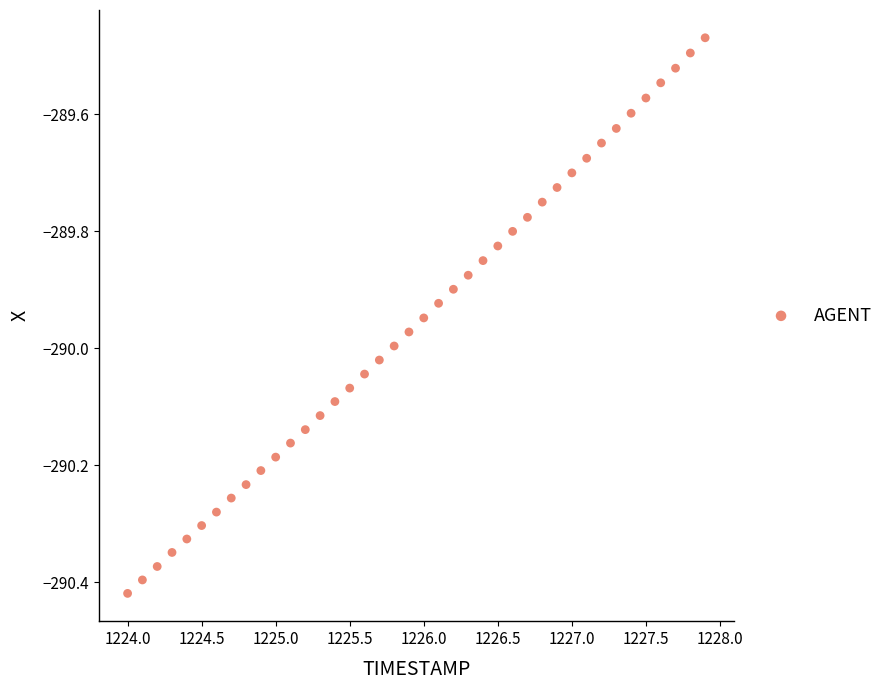

Count the number of points in this scatter plot.

40